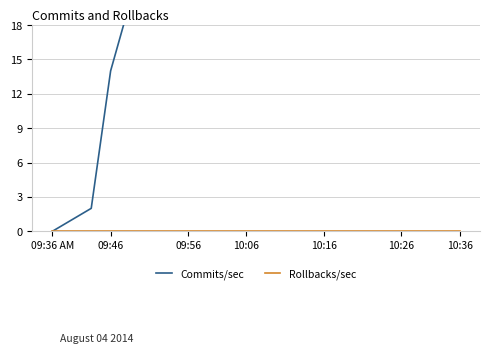

True or false: Rollbacks/sec and Commits/sec intersect in this chart.

False